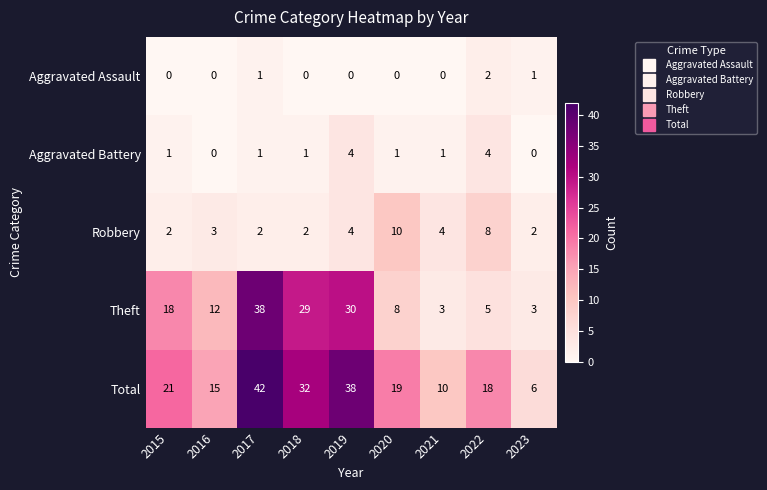

What is the total value across all series at 2016?

30